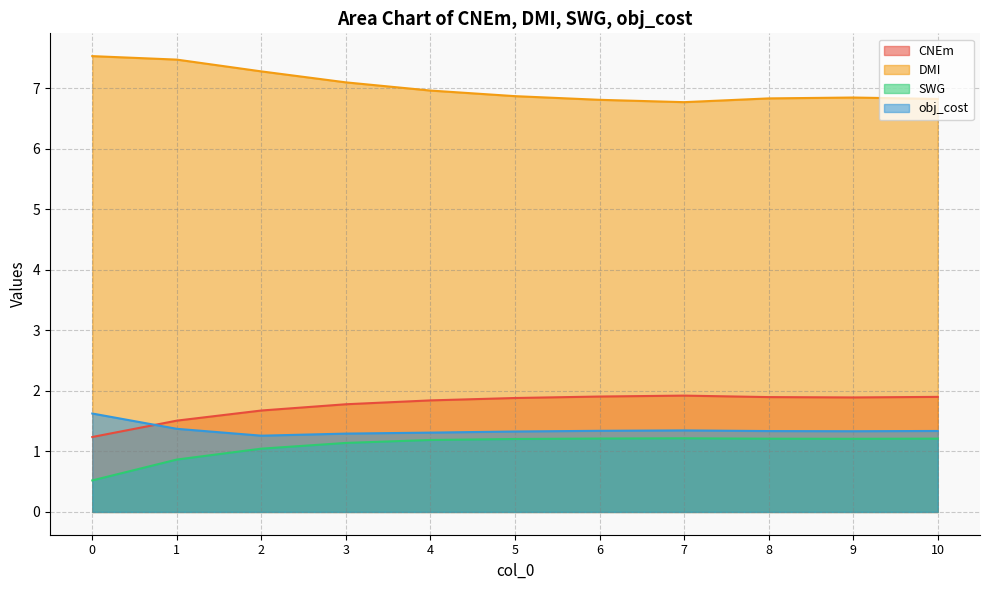

True or false: CNEm has more than 1 interior local peaks.

False